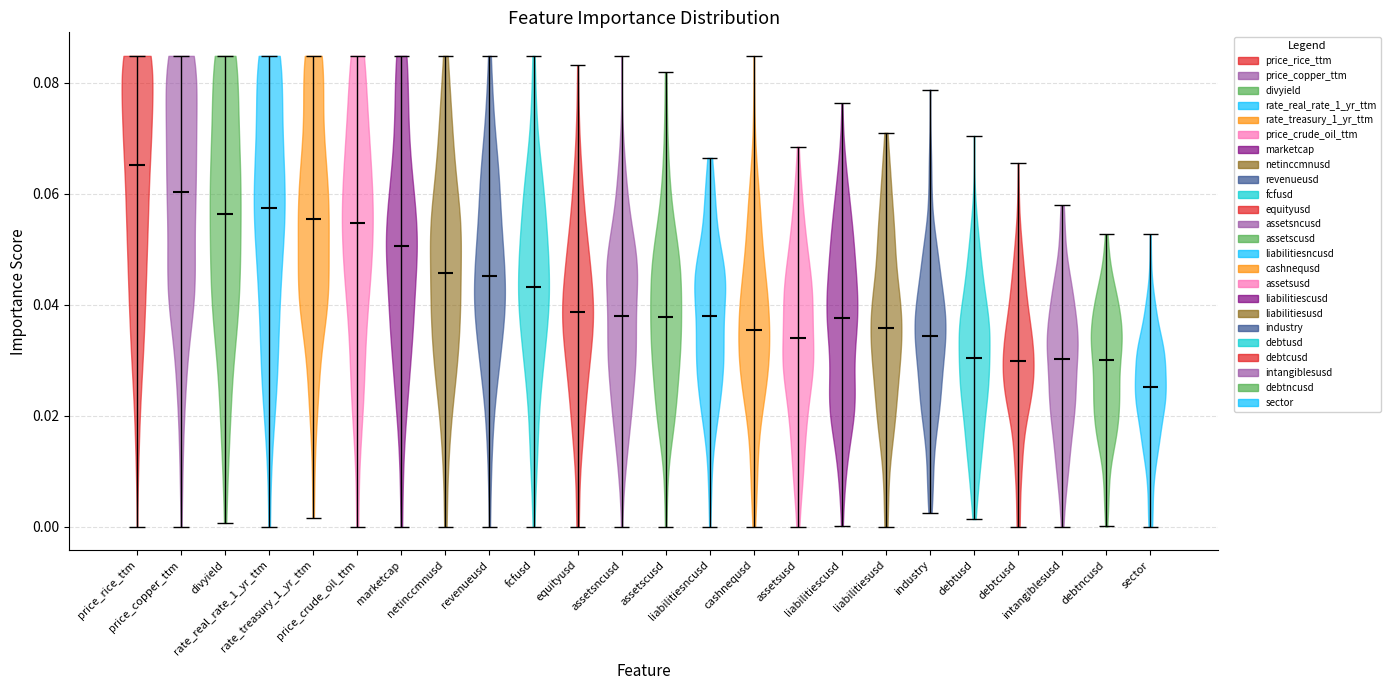

Reading left to right, read every violin against the y-axis: where its median line is, and the lowest and highest points it reaches. The values are not printed on the chart, so give them approximately, as read against the axis.

price_rice_ttm: median line 0.066, lowest point 0.000, highest point 0.084
price_copper_ttm: median line 0.060, lowest point 0.000, highest point 0.084
divyield: median line 0.056, lowest point 0.000, highest point 0.084
rate_real_rate_1_yr_ttm: median line 0.058, lowest point 0.000, highest point 0.084
rate_treasury_1_yr_ttm: median line 0.056, lowest point 0.002, highest point 0.084
price_crude_oil_ttm: median line 0.054, lowest point 0.000, highest point 0.084
marketcap: median line 0.050, lowest point 0.000, highest point 0.084
netinccmnusd: median line 0.046, lowest point 0.000, highest point 0.084
revenueusd: median line 0.046, lowest point 0.000, highest point 0.084
fcfusd: median line 0.044, lowest point 0.000, highest point 0.084
equityusd: median line 0.038, lowest point 0.000, highest point 0.084
assetsncusd: median line 0.038, lowest point 0.000, highest point 0.084
assetscusd: median line 0.038, lowest point 0.000, highest point 0.082
liabilitiesncusd: median line 0.038, lowest point 0.000, highest point 0.066
cashnequsd: median line 0.036, lowest point 0.000, highest point 0.084
assetsusd: median line 0.034, lowest point 0.000, highest point 0.068
liabilitiescusd: median line 0.038, lowest point 0.000, highest point 0.076
liabilitiesusd: median line 0.036, lowest point 0.000, highest point 0.070
industry: median line 0.034, lowest point 0.002, highest point 0.078
debtusd: median line 0.030, lowest point 0.002, highest point 0.070
debtcusd: median line 0.030, lowest point 0.000, highest point 0.066
intangiblesusd: median line 0.030, lowest point 0.000, highest point 0.058
debtncusd: median line 0.030, lowest point 0.000, highest point 0.052
sector: median line 0.026, lowest point 0.000, highest point 0.052